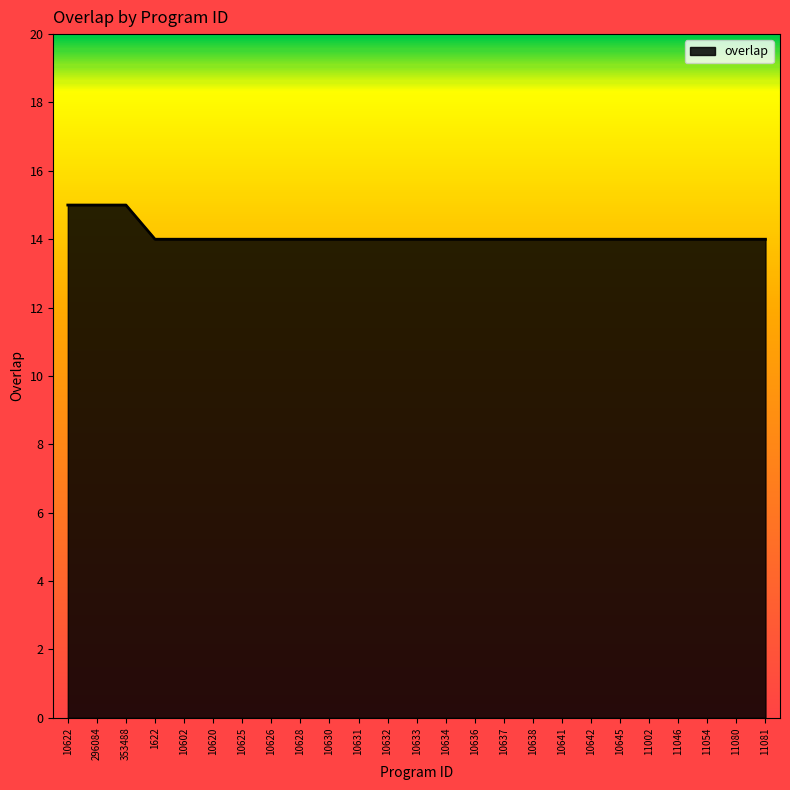

The value at 10636 is 14. True or false?

True